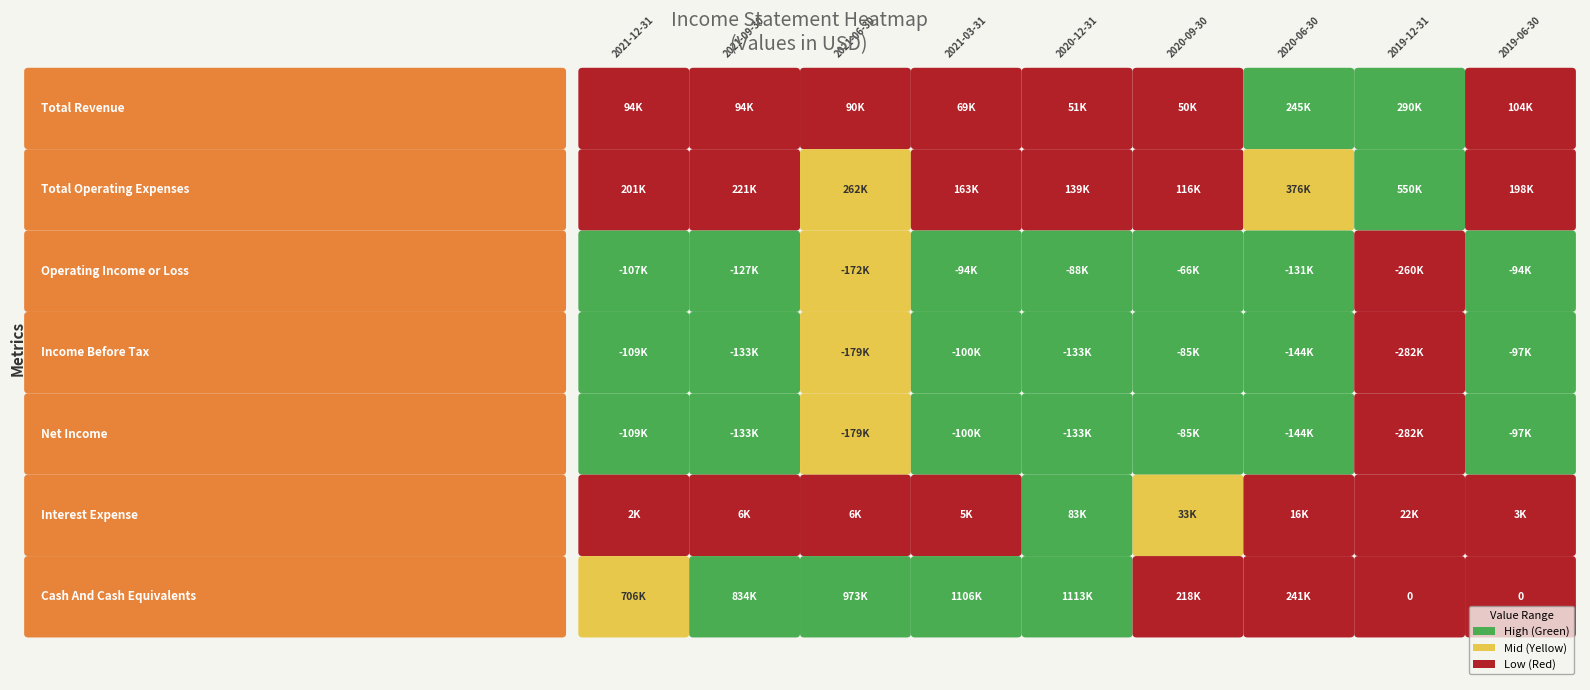

At 2021-12-31, list the series in order from smallest to largest.

Income Before Tax, Net Income, Operating Income or Loss, Interest Expense, Total Revenue, Total Operating Expenses, Cash And Cash Equivalents